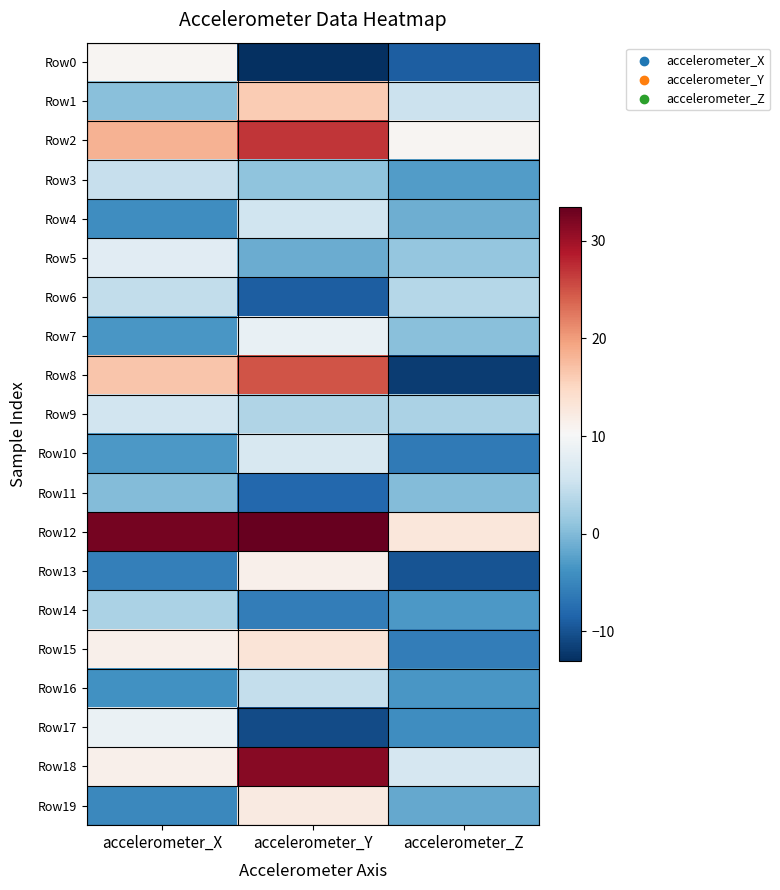

What is the total value across all series at accelerometer_Y?

151.3